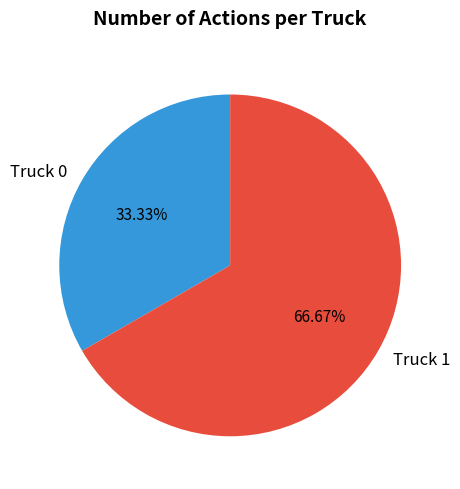

Approximately how many times larger is the value at Truck 1 compared to Truck 0?

2.0